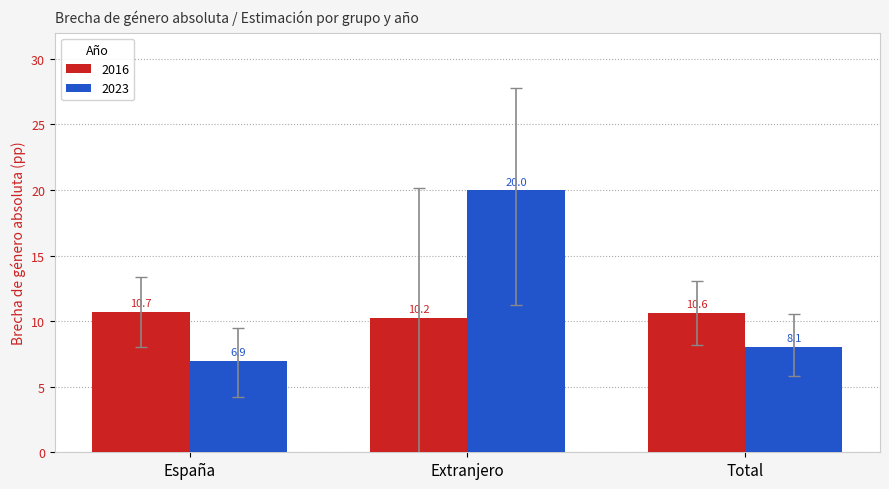

What is the label of the 3rd bar from the left?

Total